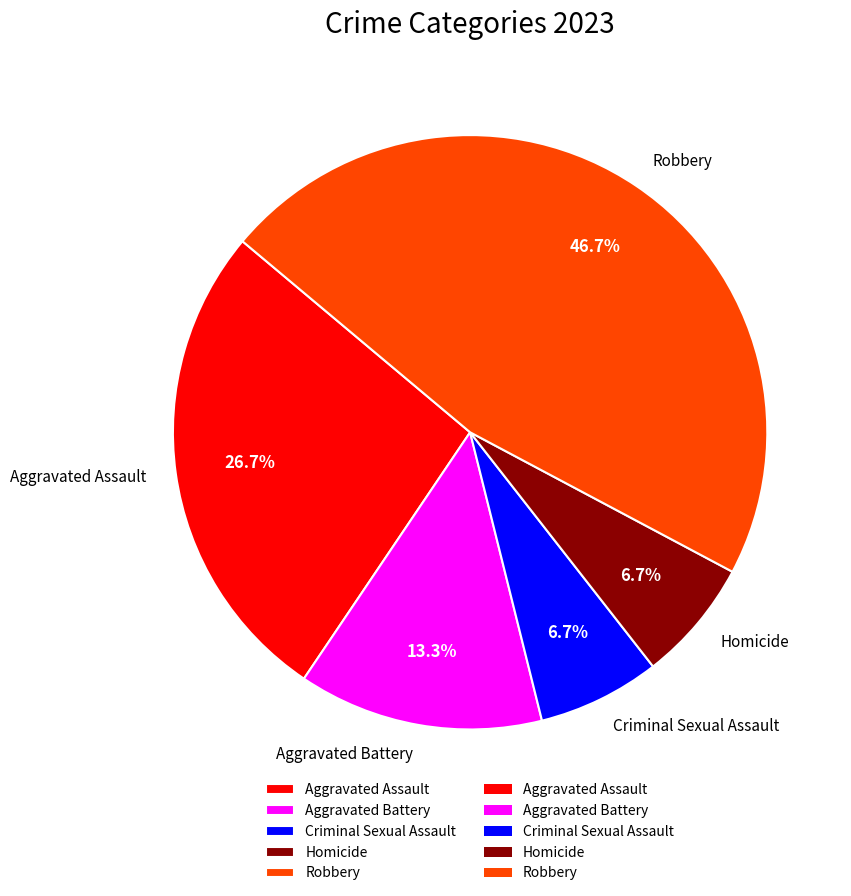

What is the largest slice in the pie chart?

Robbery